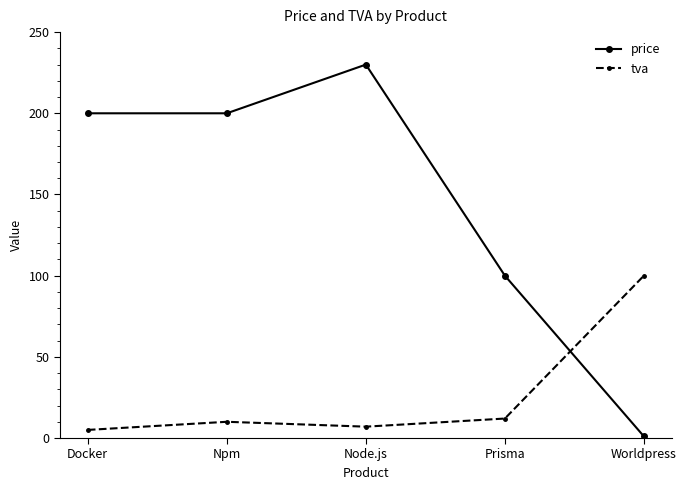

True or false: price has more than 2 points higher than both neighbors.

False